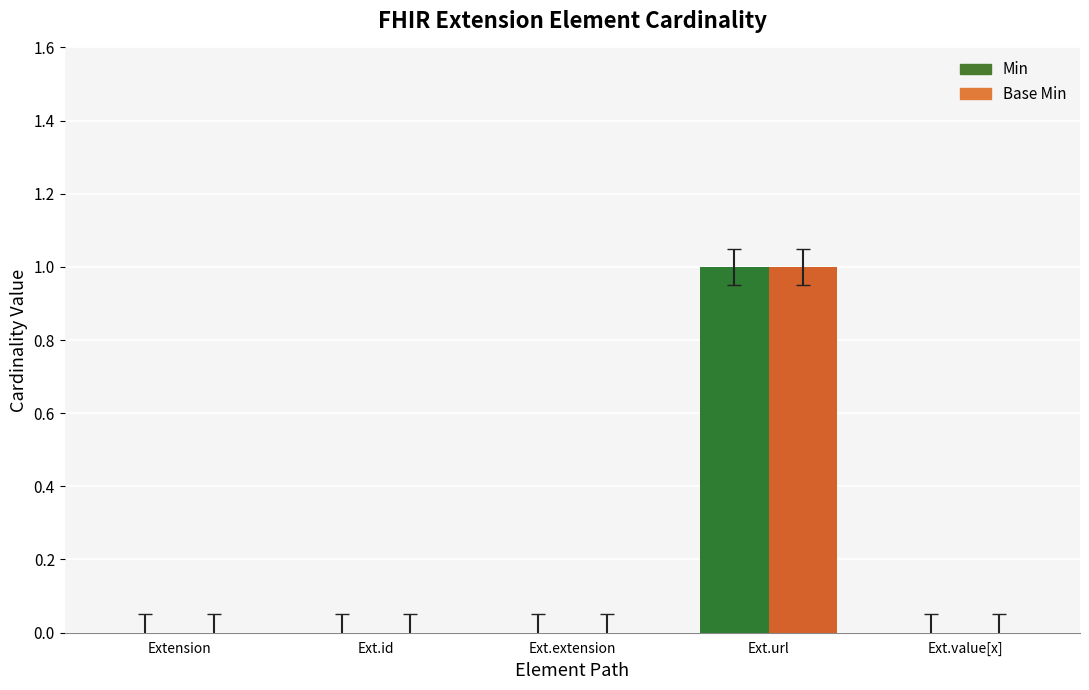

Reading left to right, what are all the values shown in this chart?

Min: 0	0	0	1	0
Base Min: 0	0	0	1	0